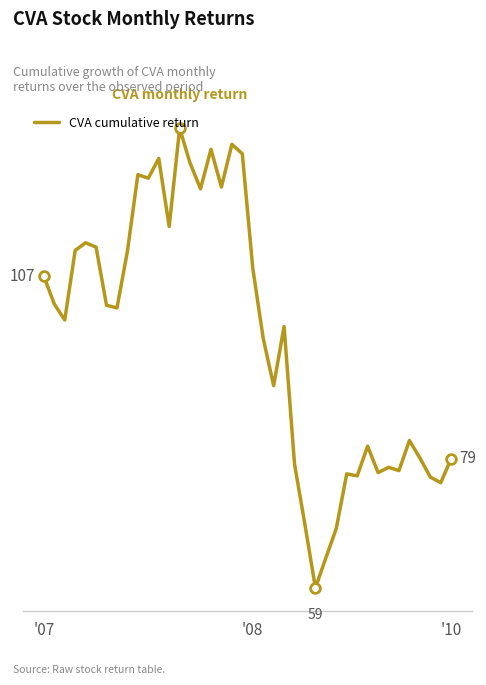

How many interior local peaks (higher than both neighbors) does the data have?

11